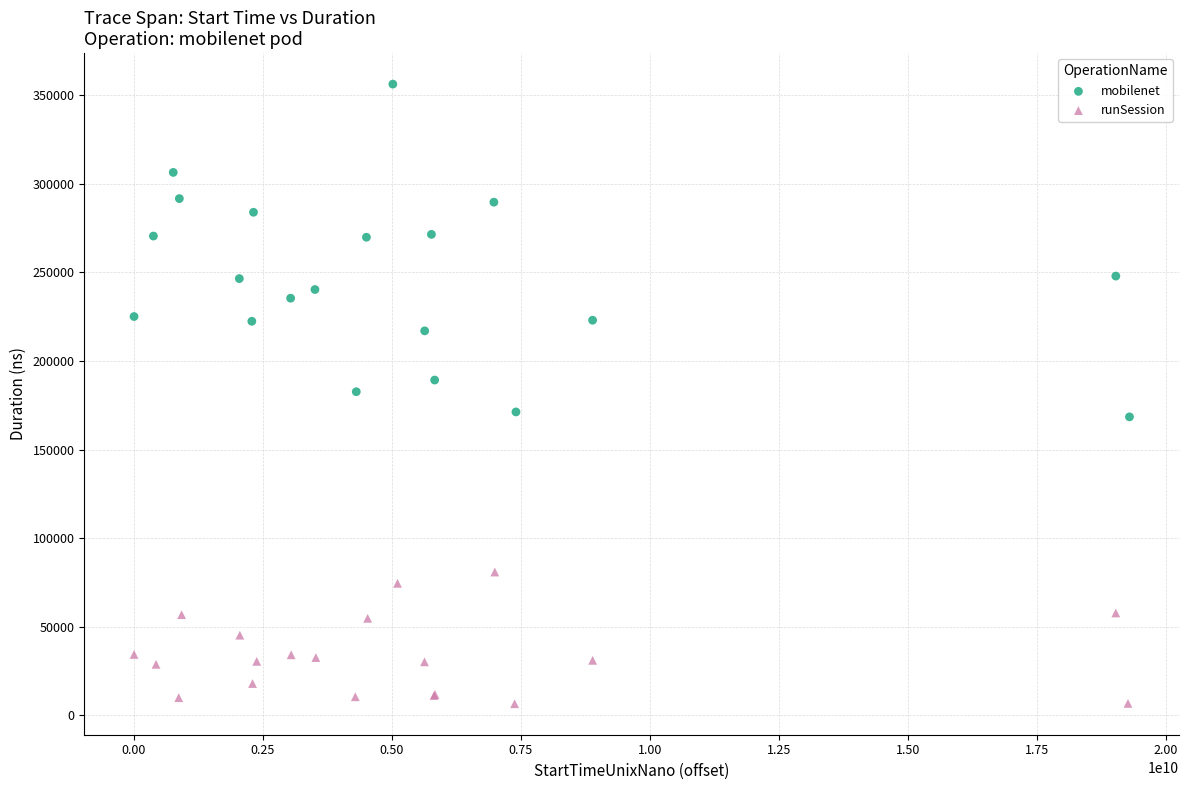

Which series contains the highest Y value?

mobilenet